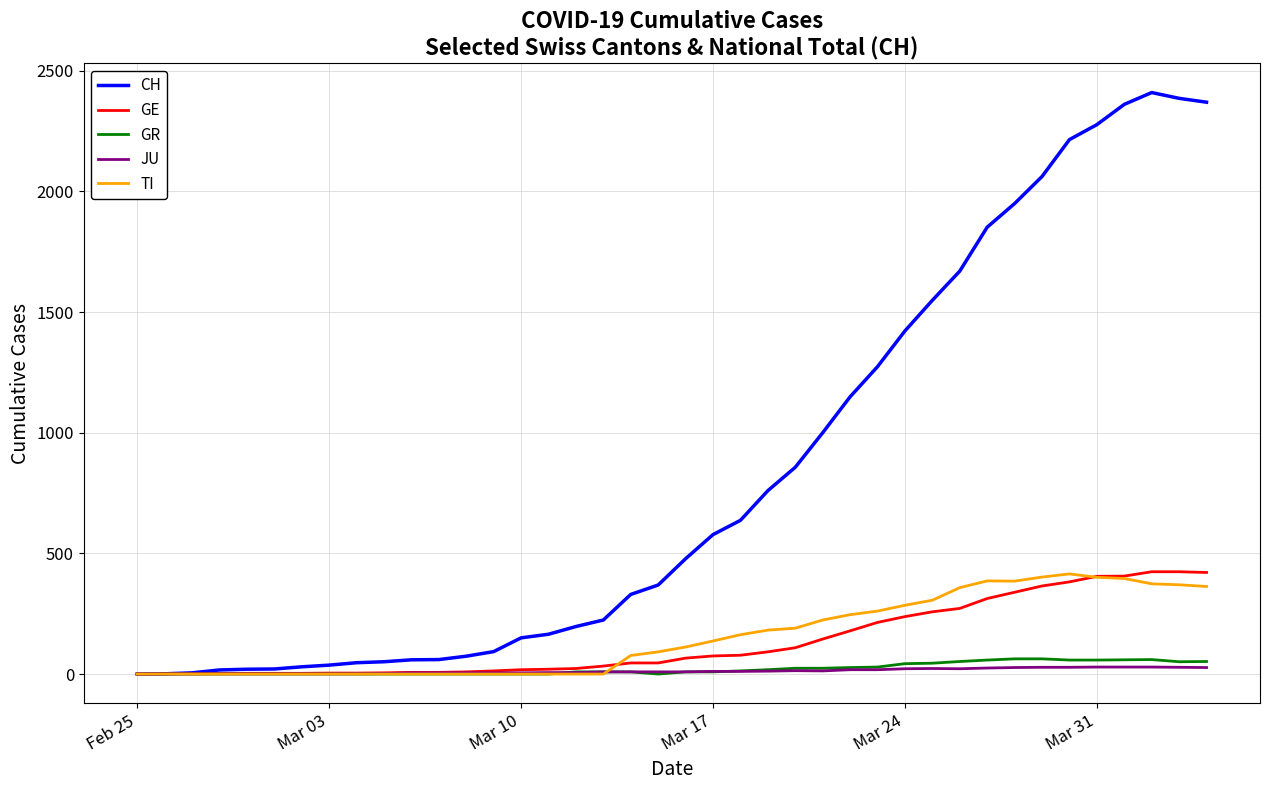

Which series has the largest total across all categories?

CH